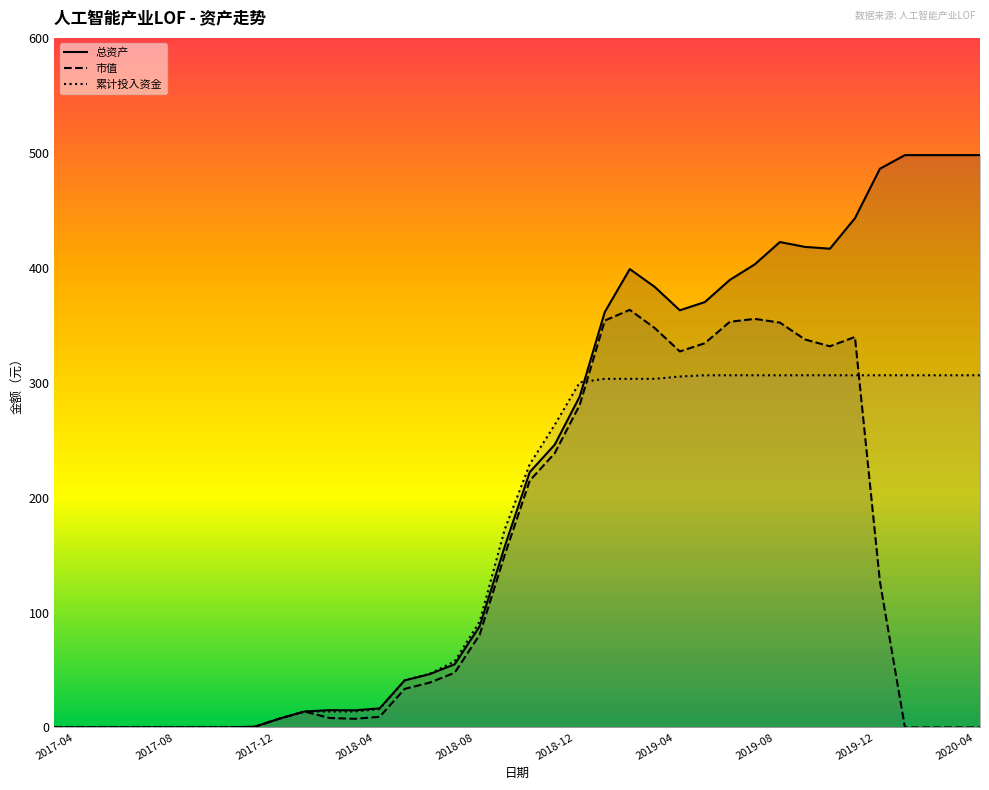

What position from the left is 2017-04?

1